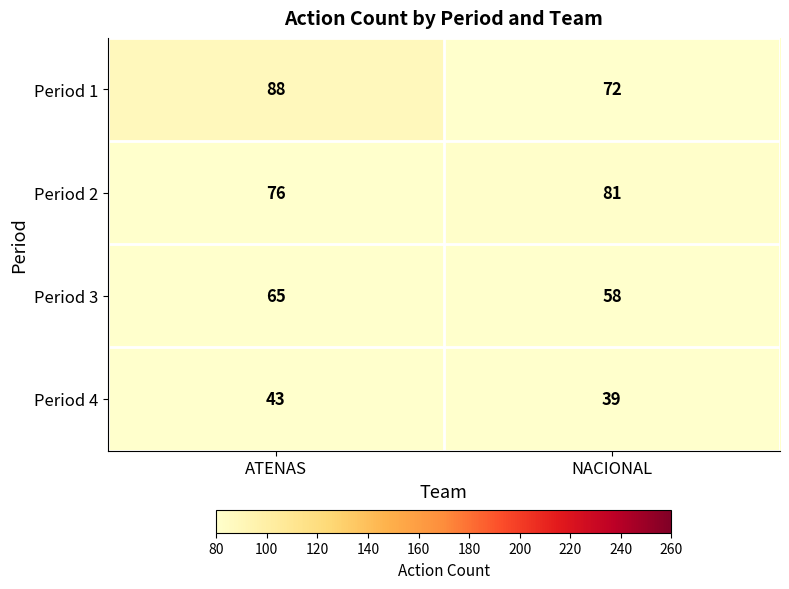

True or false: Period 4 has a value of 43 at ATENAS.

True